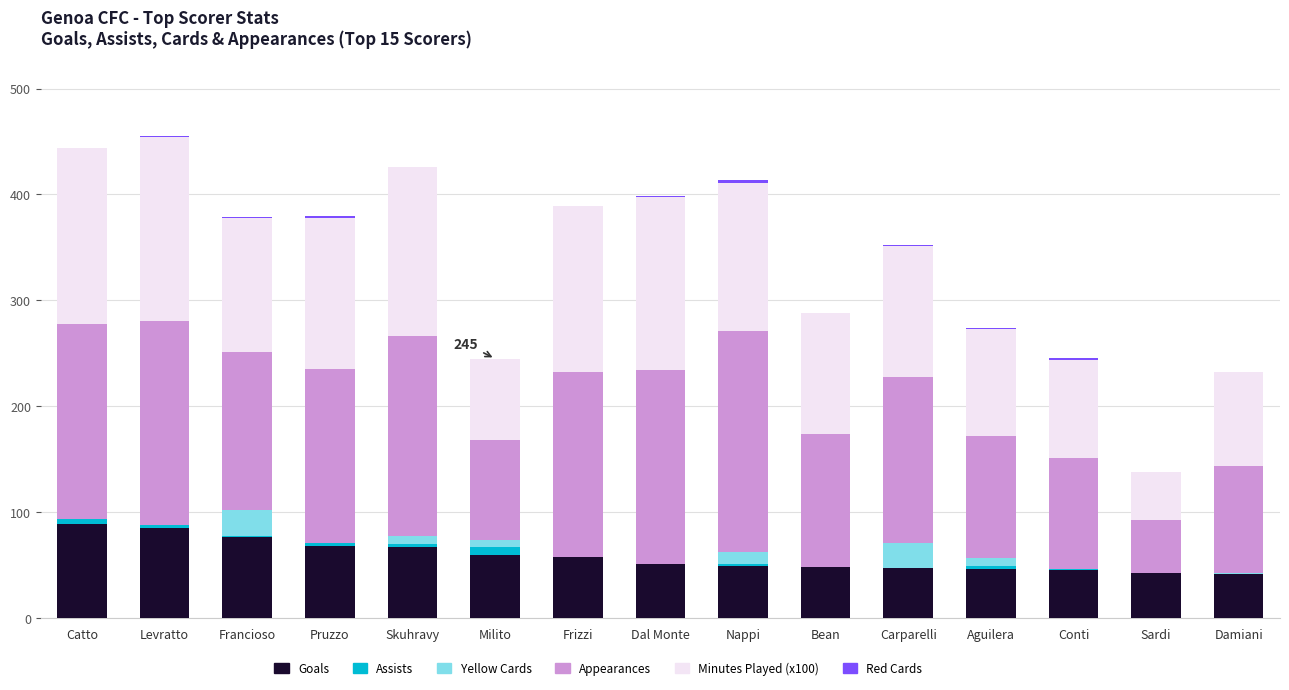

Are the bars horizontal?

No